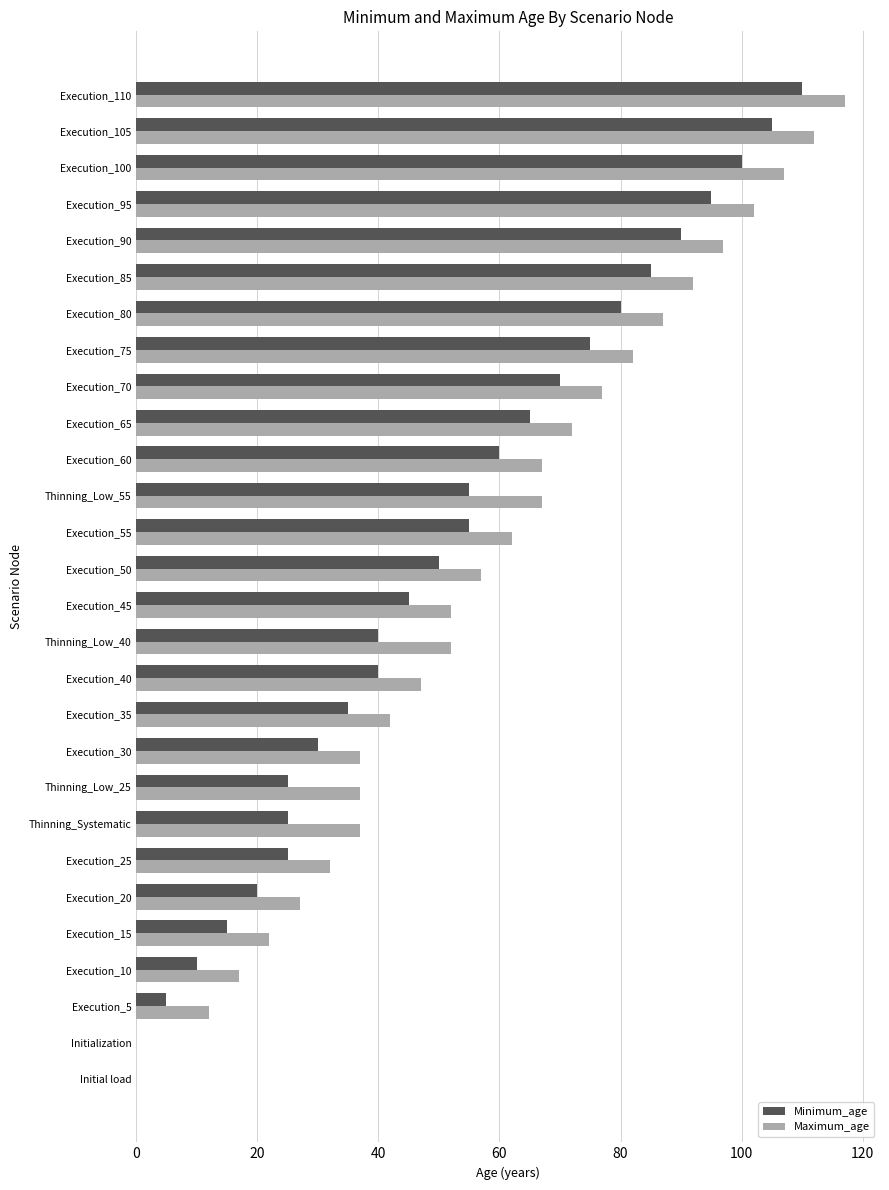

What is the sum of all Maximum_age values?

1612